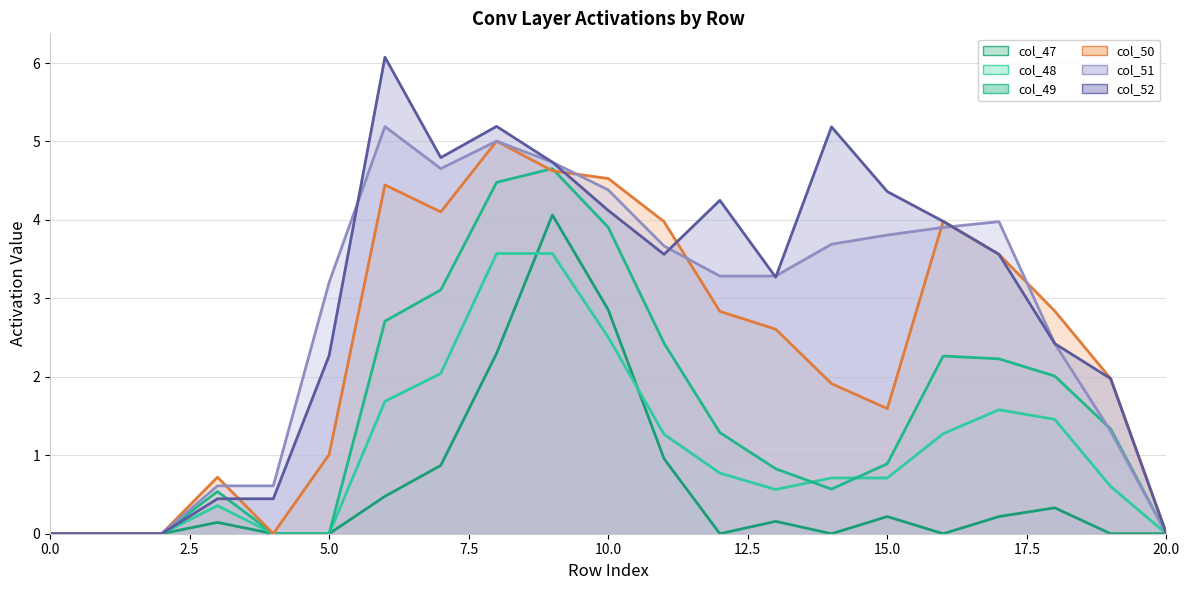

What are all the series names shown in the legend?

col_47 (line), col_48 (line), col_49 (line), col_50 (line), col_51 (line), col_52 (line)